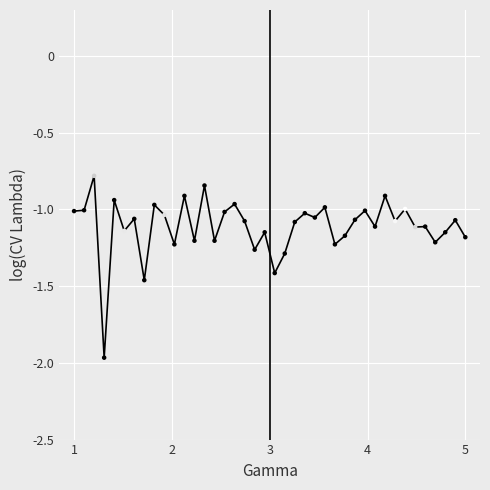

What is the range of X values (max minus min)?

4.0